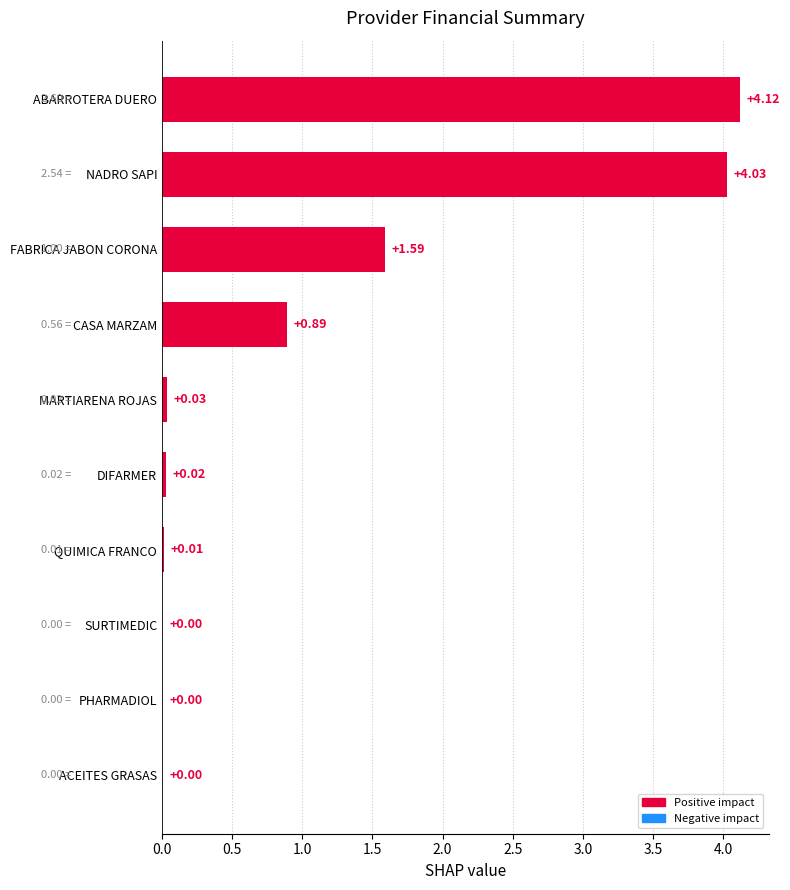

At which label is the value closest to 2?

FABRICA JABON CORONA